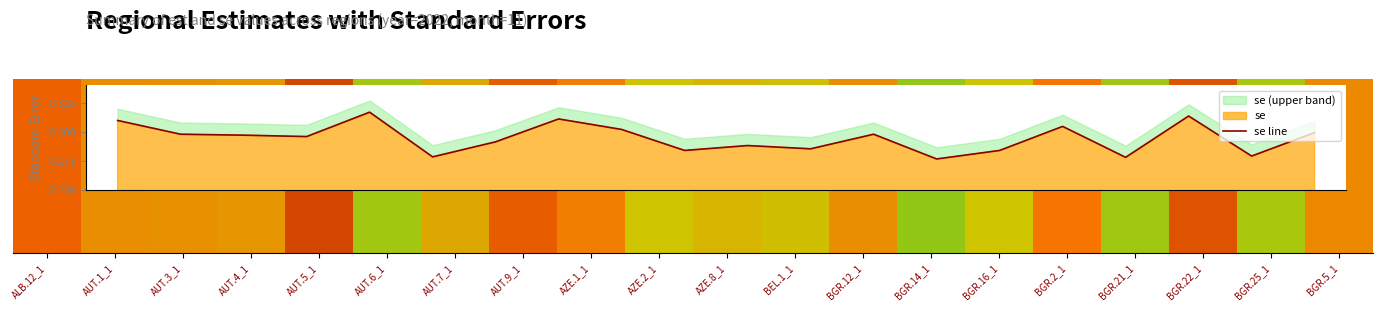

The chart shows a value of 0.3 at AUT.6_1. True or false?

True